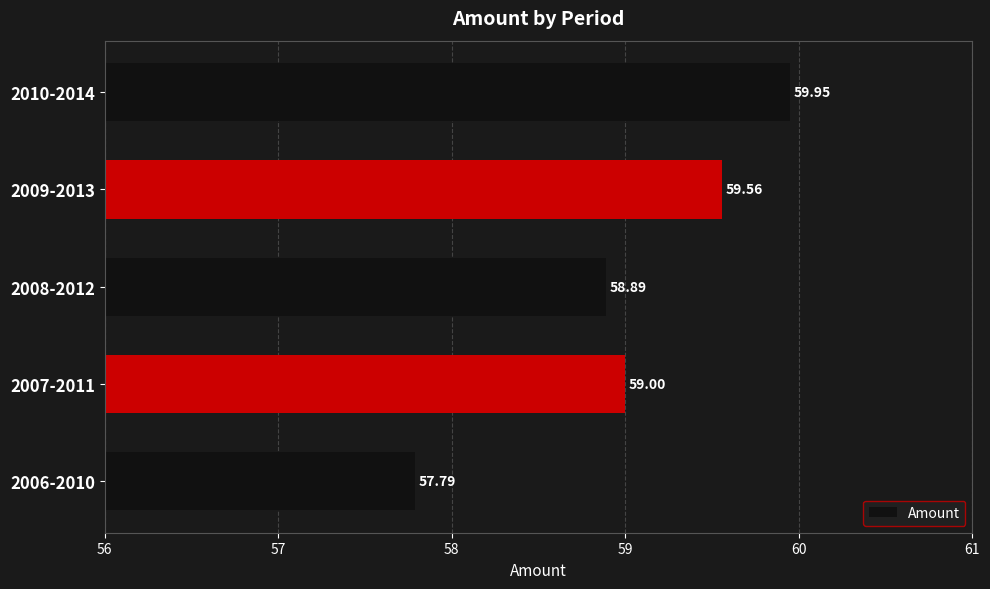

Rank the categories by value from highest to lowest.

2010-2014, 2009-2013, 2007-2011, 2008-2012, 2006-2010